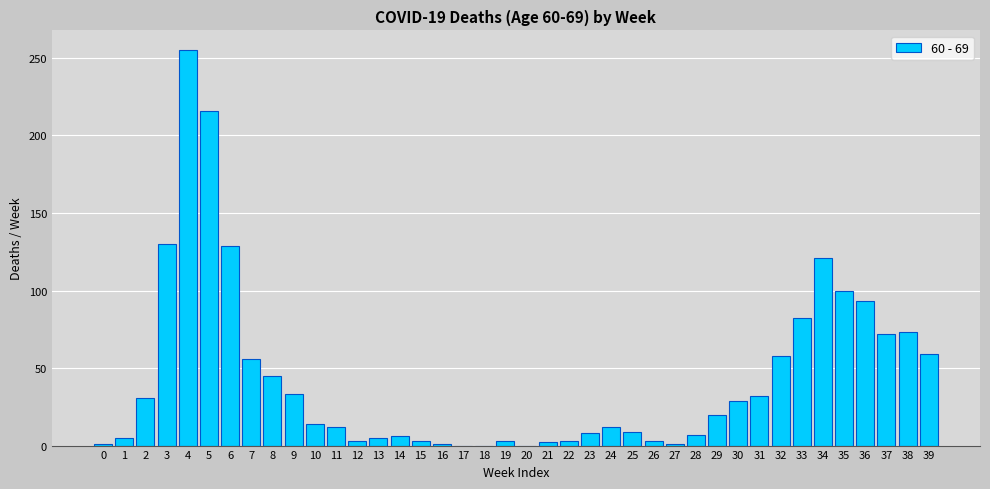

What is the sum of all values?

1732